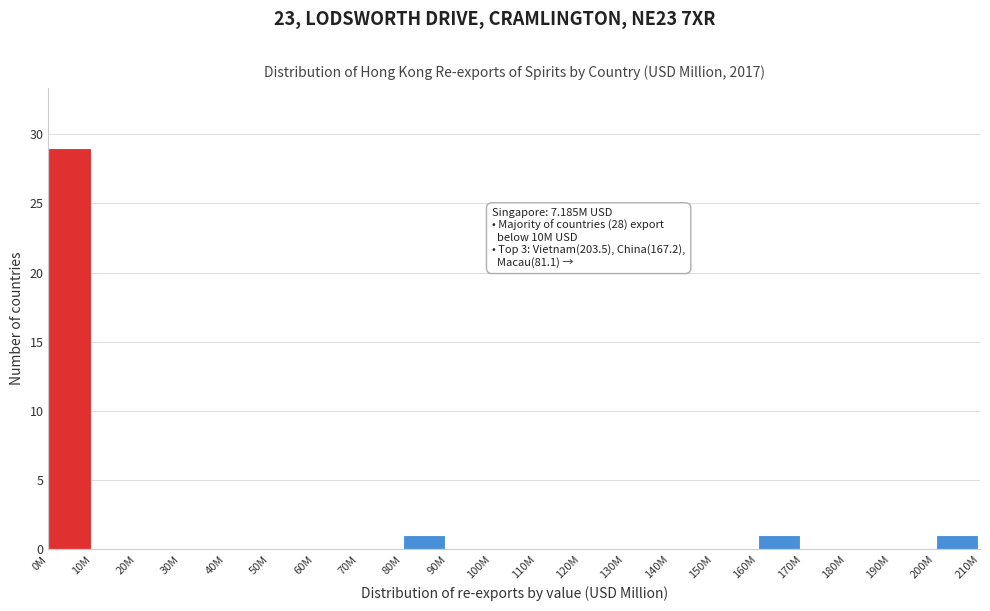

Reading left to right, extract all data points from this chart.

0M=29	10M=0	20M=0	30M=0	40M=0	50M=0	60M=0	70M=0	80M=1	90M=0	100M=0	110M=0	120M=0	130M=0	140M=0	150M=0	160M=1	170M=0	180M=0	190M=0	200M=1